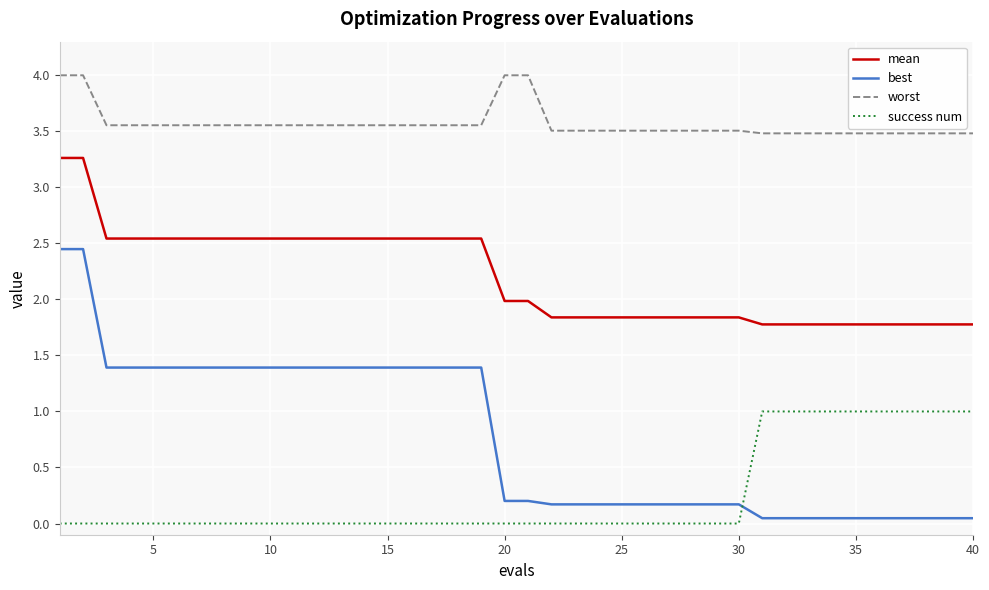

Count the number of categories in the chart.

40